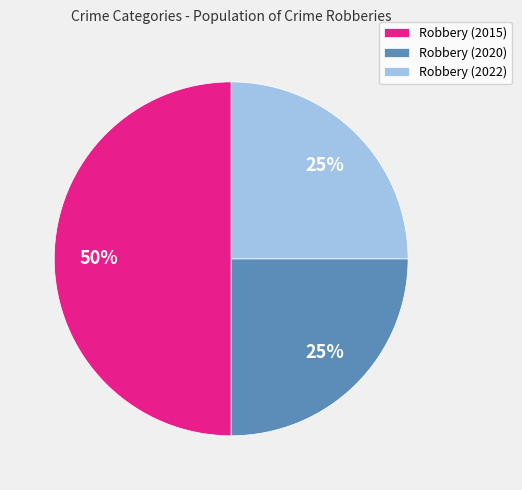

Approximately how many times larger is the value at Robbery (2015) compared to Robbery (2022)?

2.0